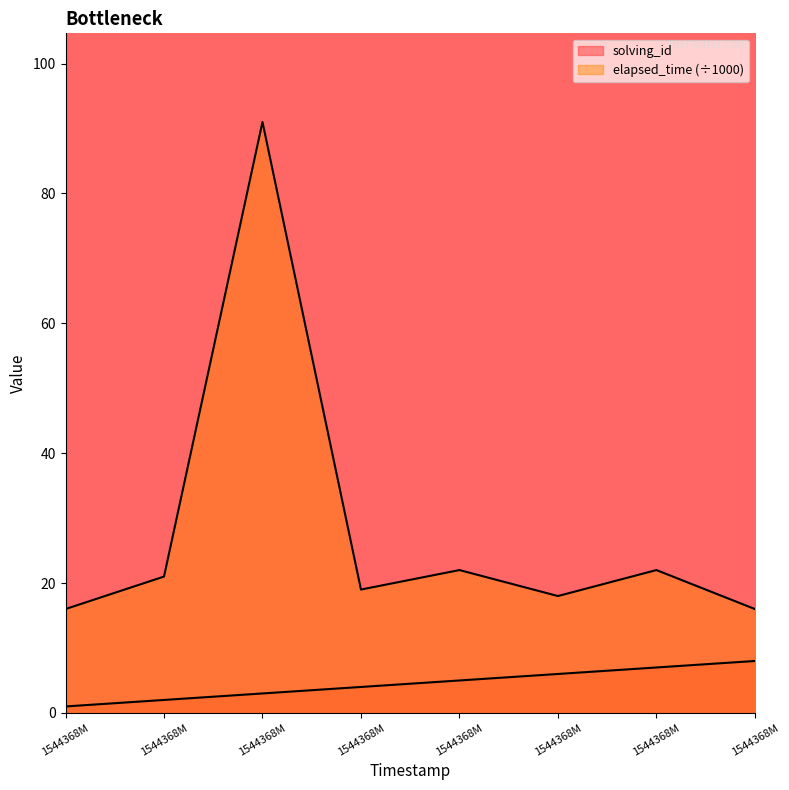

At how many categories does at least one series exceed 36?

1